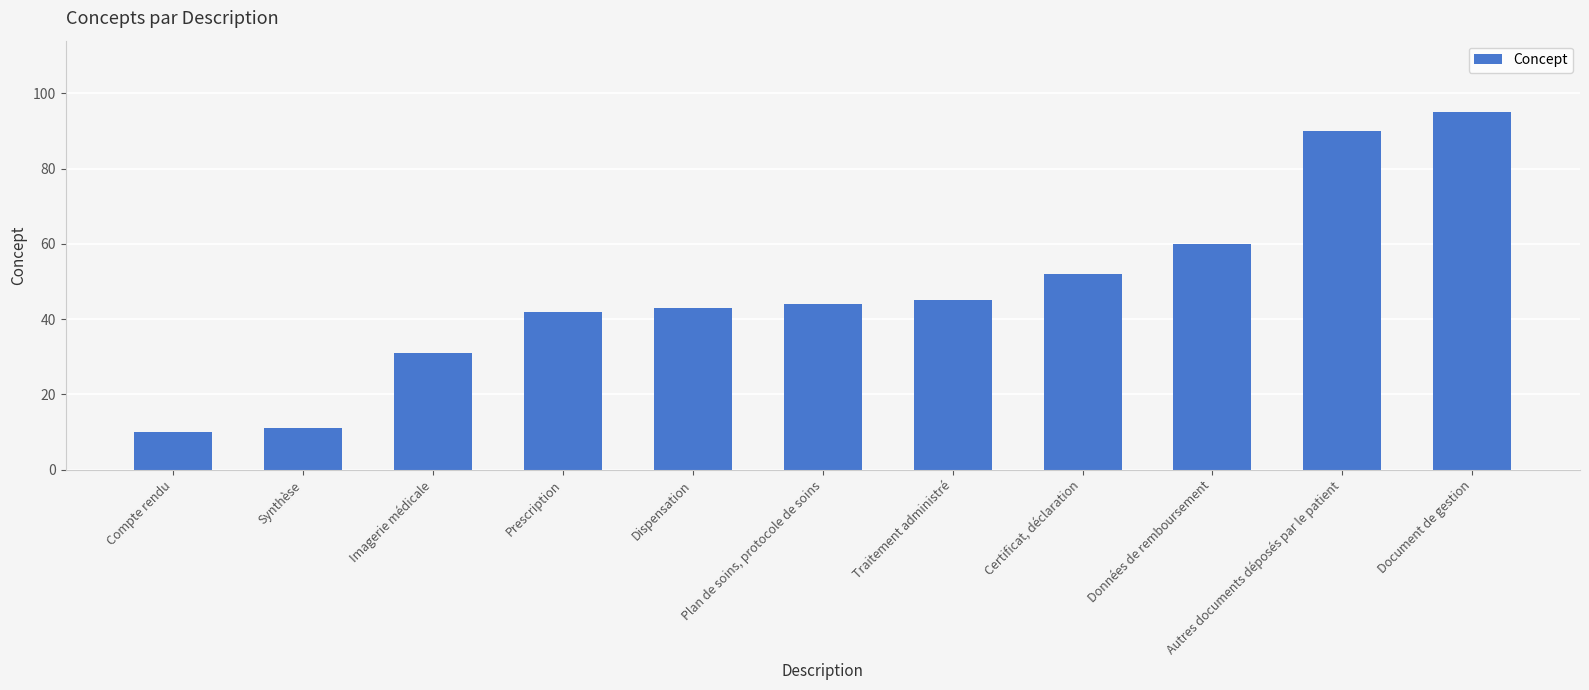

What position from the right is Imagerie médicale?

9